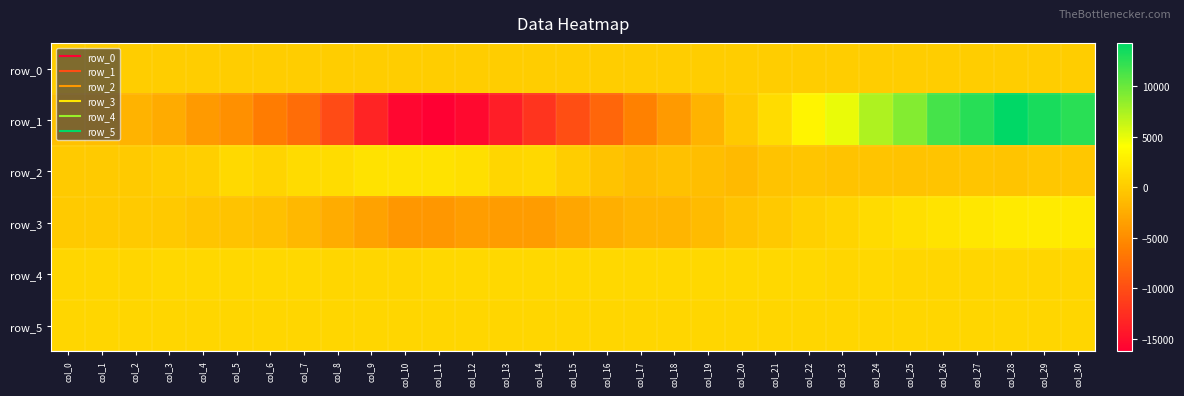

How many distinct data groups are displayed?

6